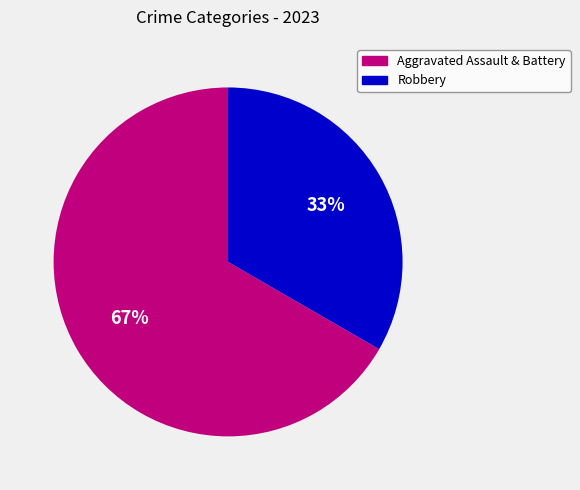

To the nearest percent, what is the average slice percentage?

50%